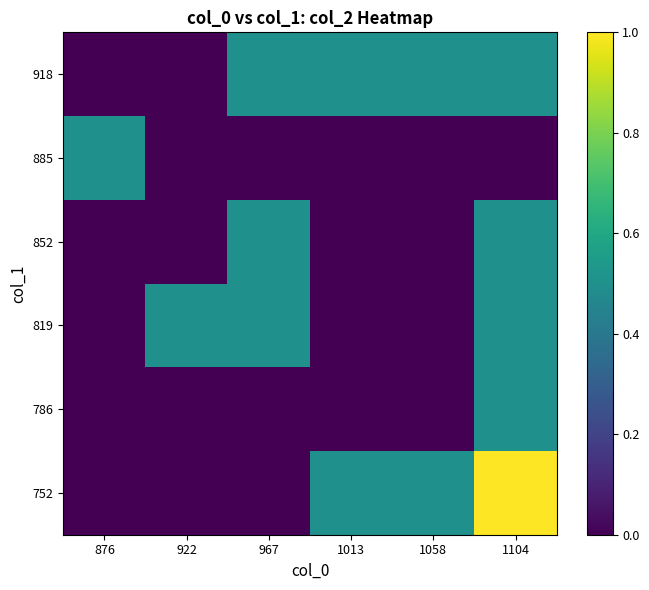

At which category is the sum across all series the highest?

1104